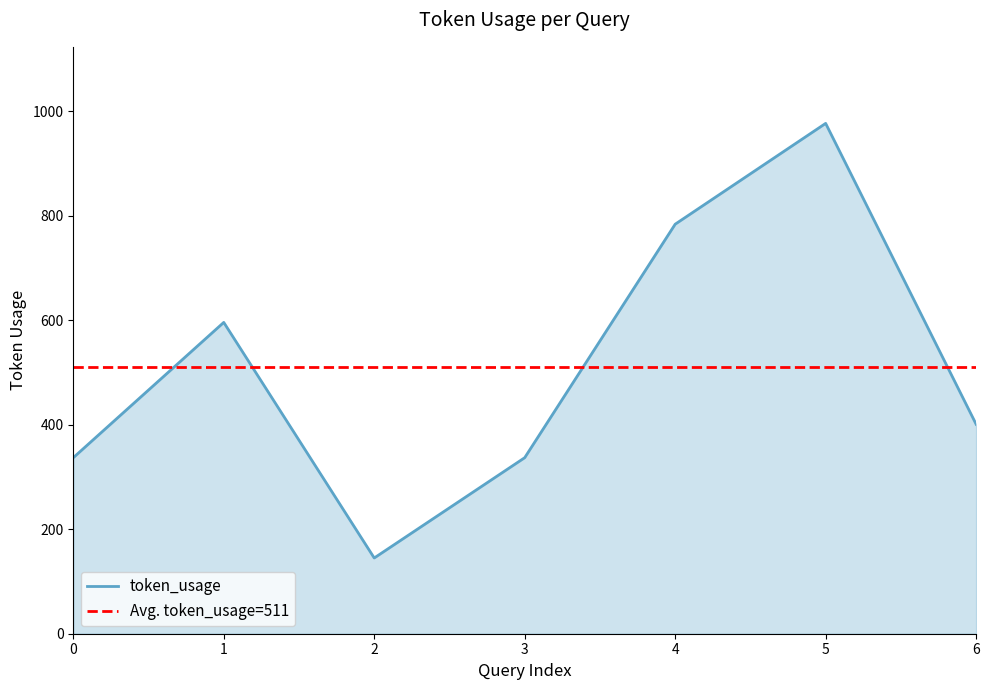

The chart shows a value of 784 at 4. True or false?

True